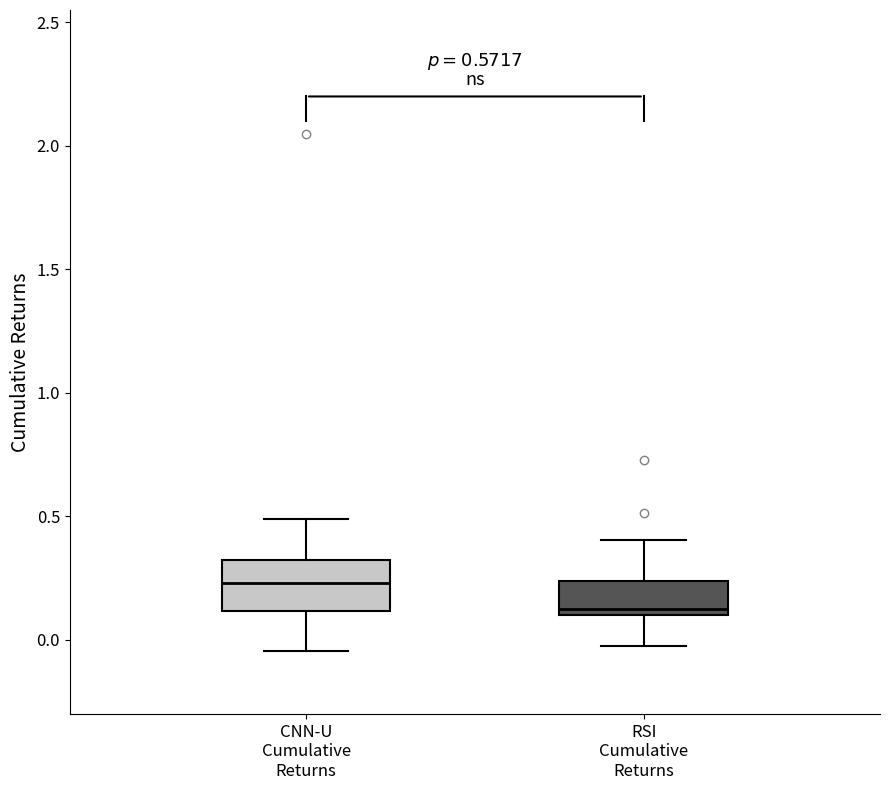

Which box is the tallest, from its lower edge to its upper edge?

CNN-U Cumulative Returns